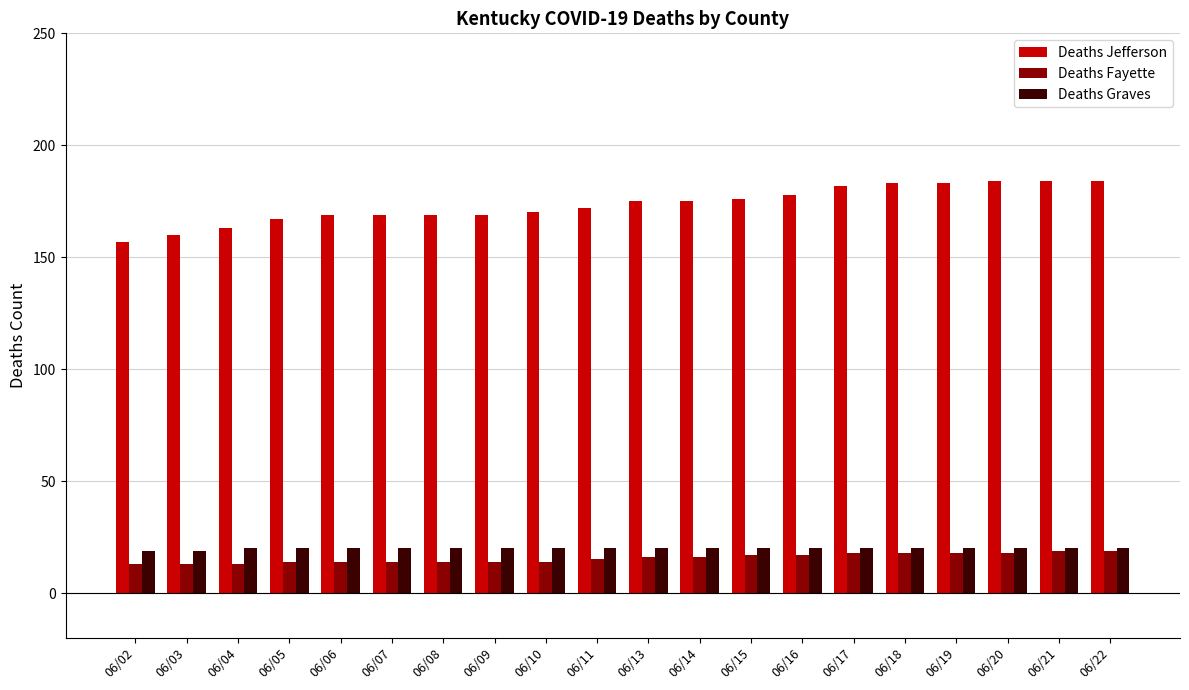

What is the average value of the Deaths Jefferson series?

173